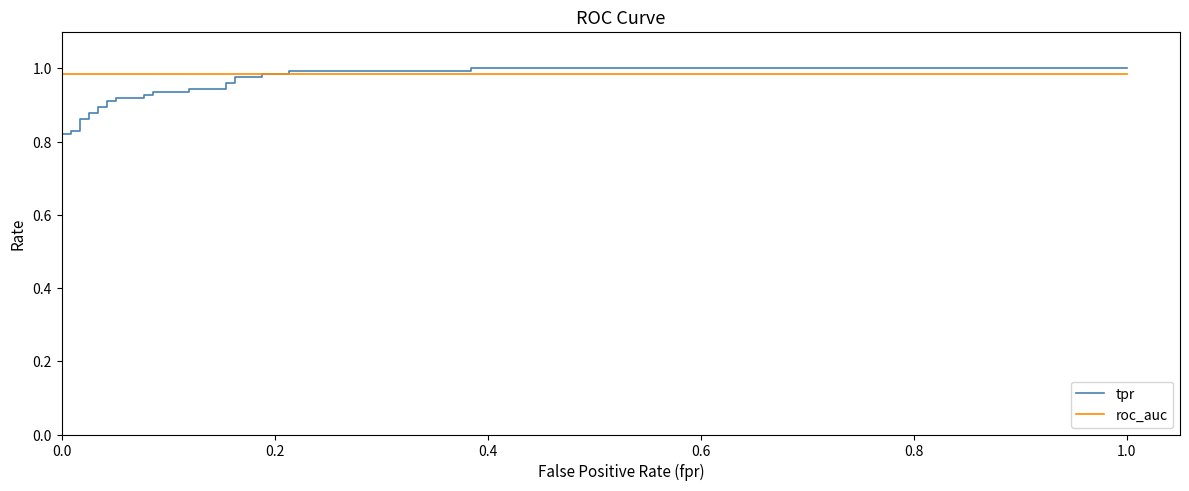

Which series ends up on top after the final intersection of roc_auc and tpr?

tpr